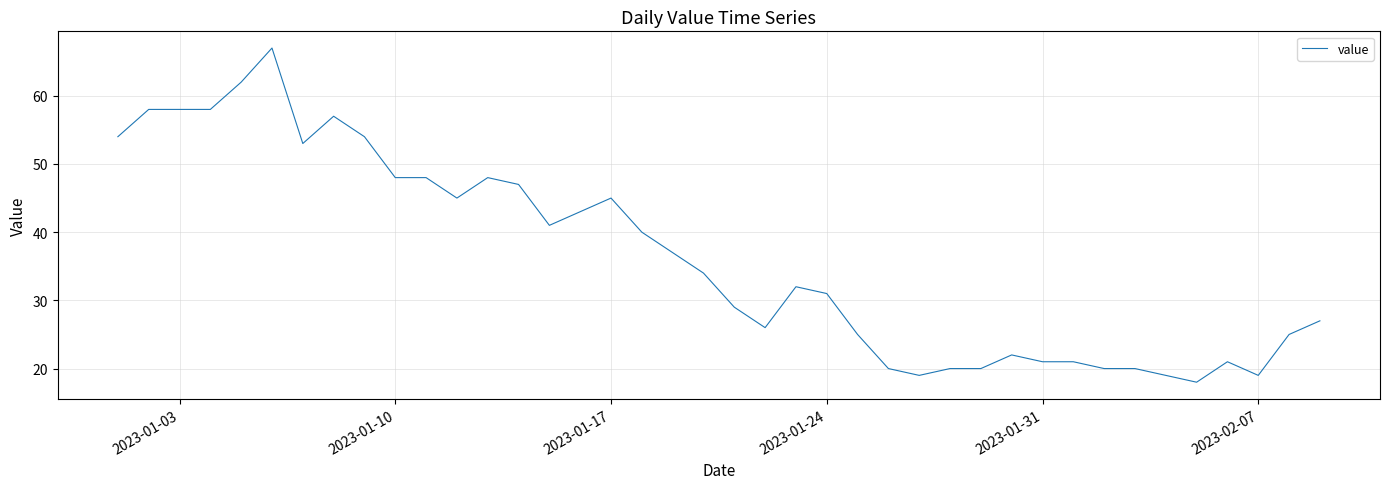

What is the minimum value shown in the chart?

18